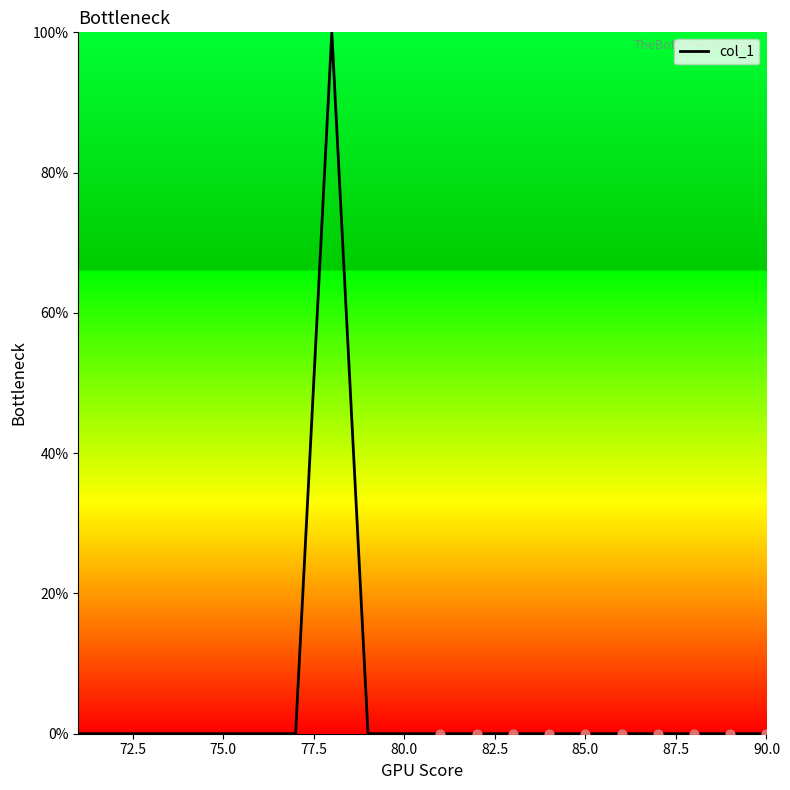

What is the difference between the maximum and minimum values?

100.0